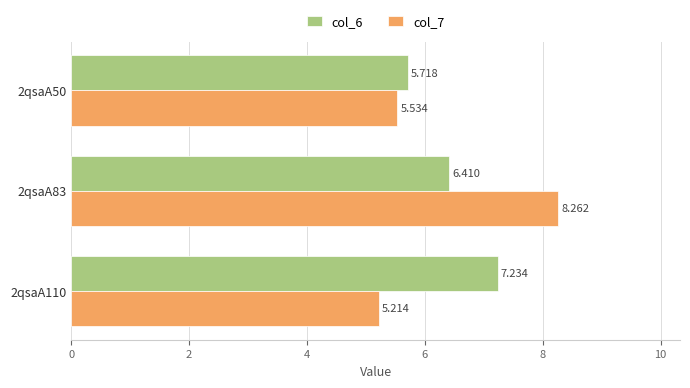

Is the value of col_6 at 2qsaA110 greater than the value of col_7 at 2qsaA50?

Yes